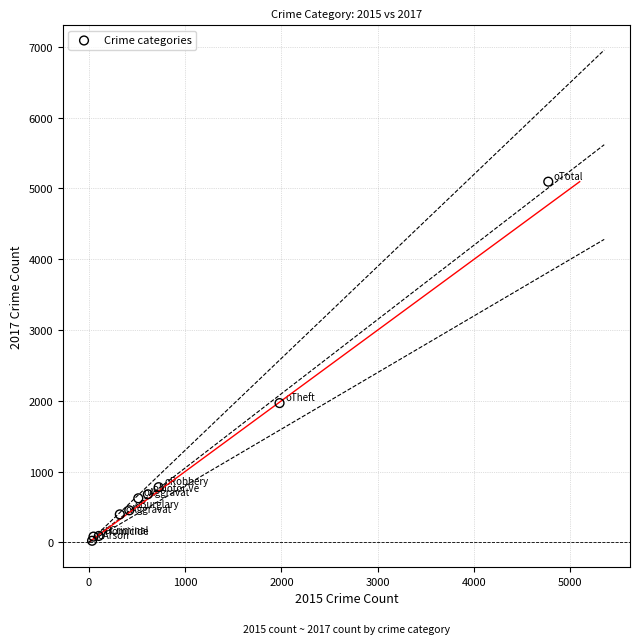

What Y value in the scatter plot is closest to 2559?

1968